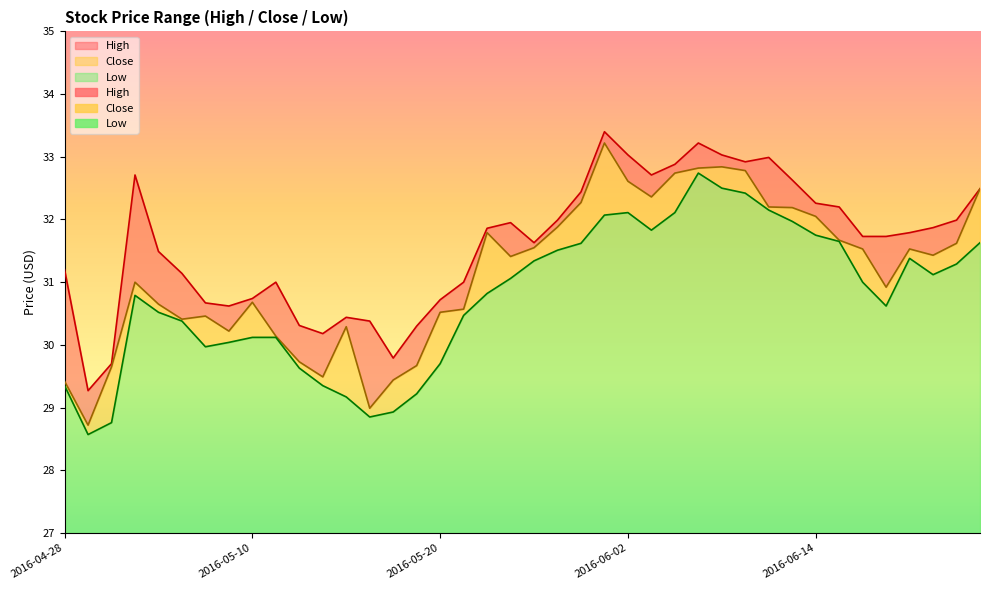

True or false: Close and Low intersect in this chart.

False